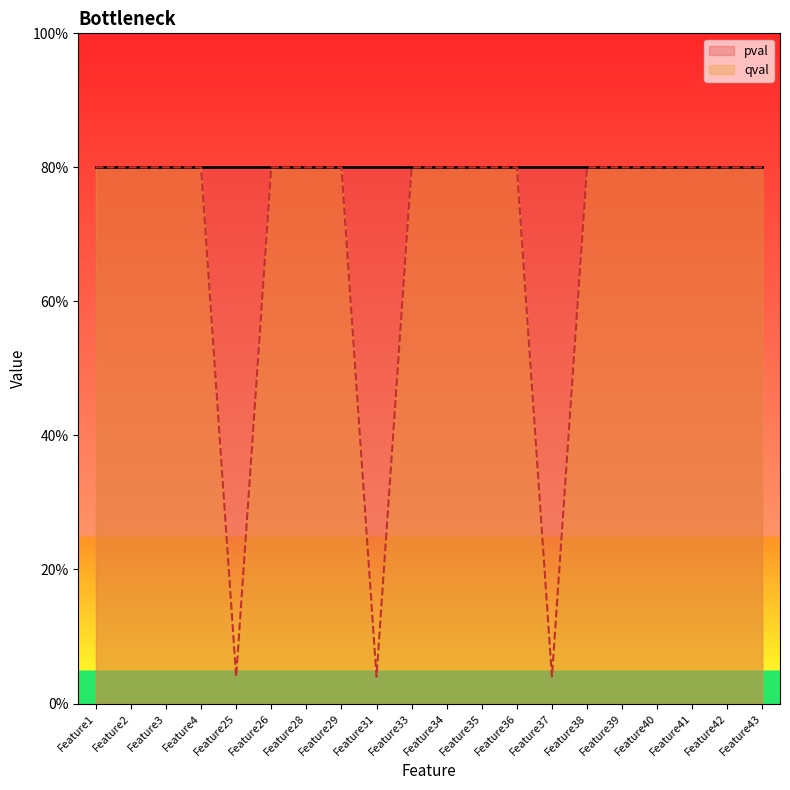

The chart shows a value of 0.3 at Feature3. True or false?

False